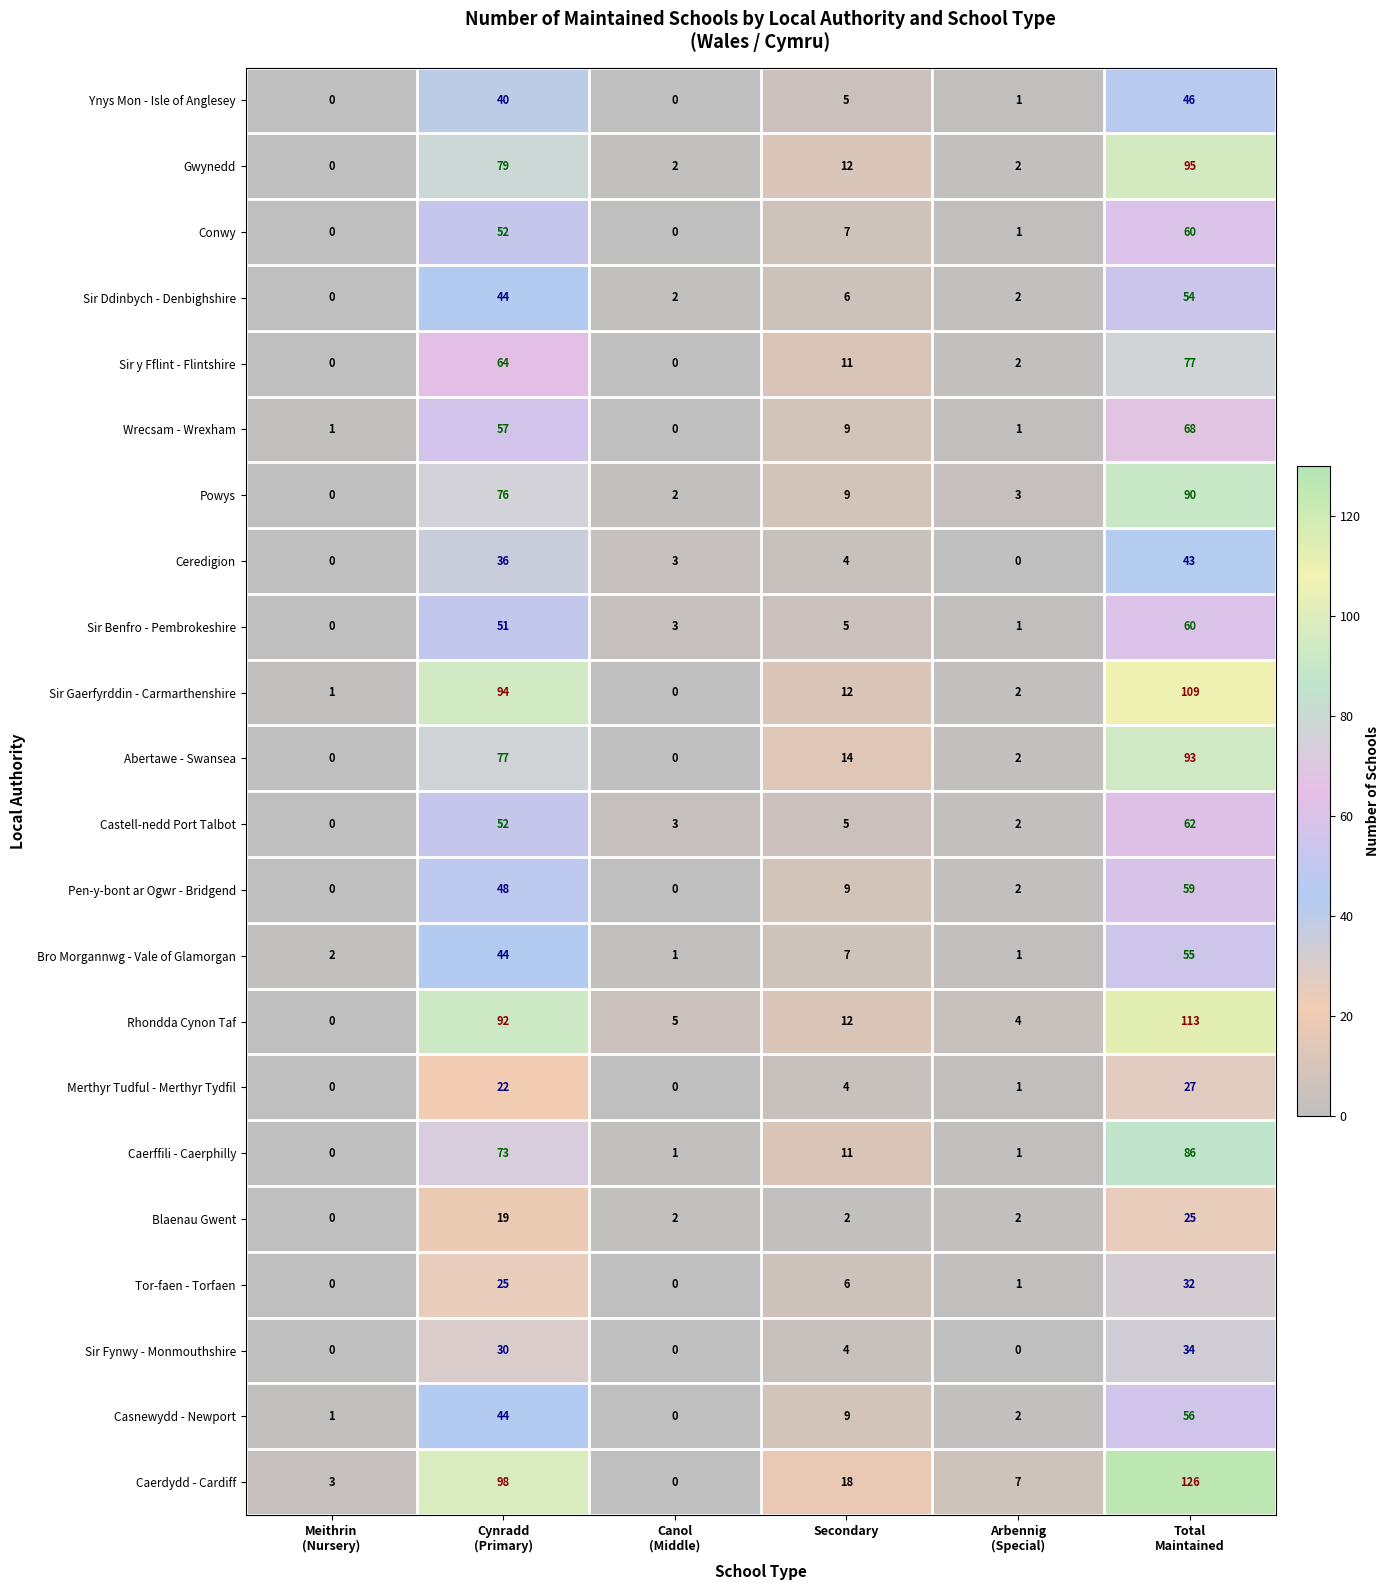

Which series has the largest total across all categories?

Caerdydd - Cardiff